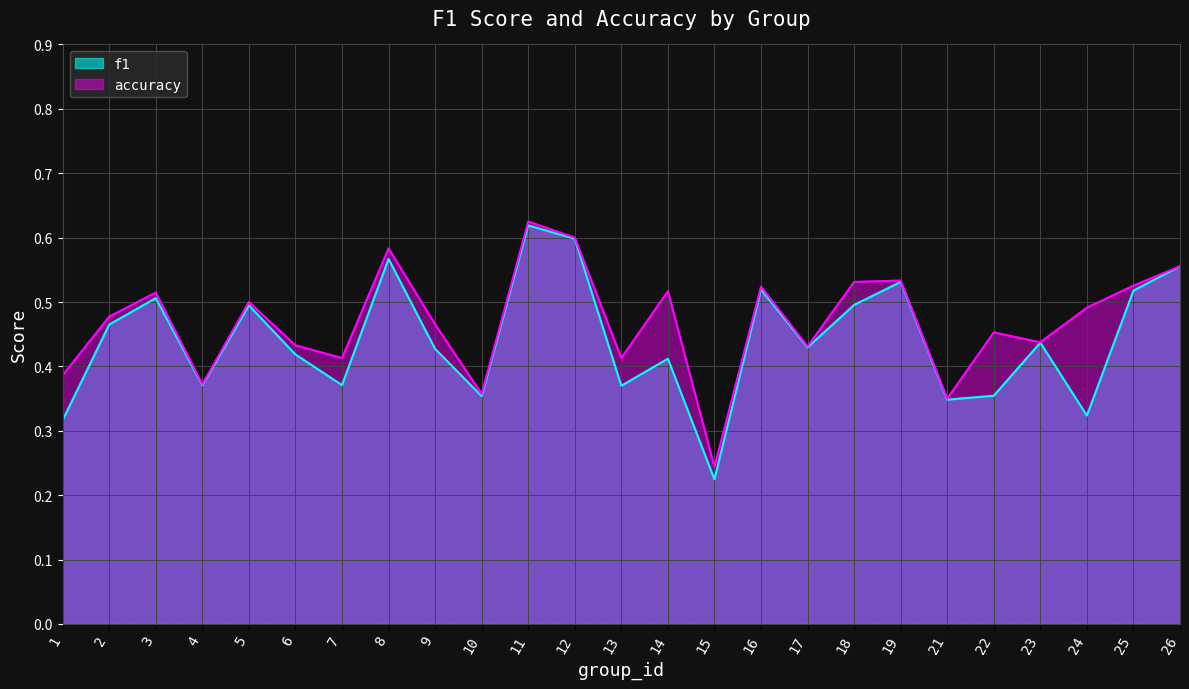

Reading left to right, list all the values displayed in this chart.

f1: 0.3	0.5	0.5	0.4	0.5	0.4	0.4	0.6	0.4	0.4	0.6	0.6	0.4	0.4	0.2	0.5	0.4	0.5	0.5	0.3	0.4	0.4	0.3	0.5	0.6
accuracy: 0.4	0.5	0.5	0.4	0.5	0.4	0.4	0.6	0.5	0.4	0.6	0.6	0.4	0.5	0.2	0.5	0.4	0.5	0.5	0.3	0.5	0.4	0.5	0.5	0.6